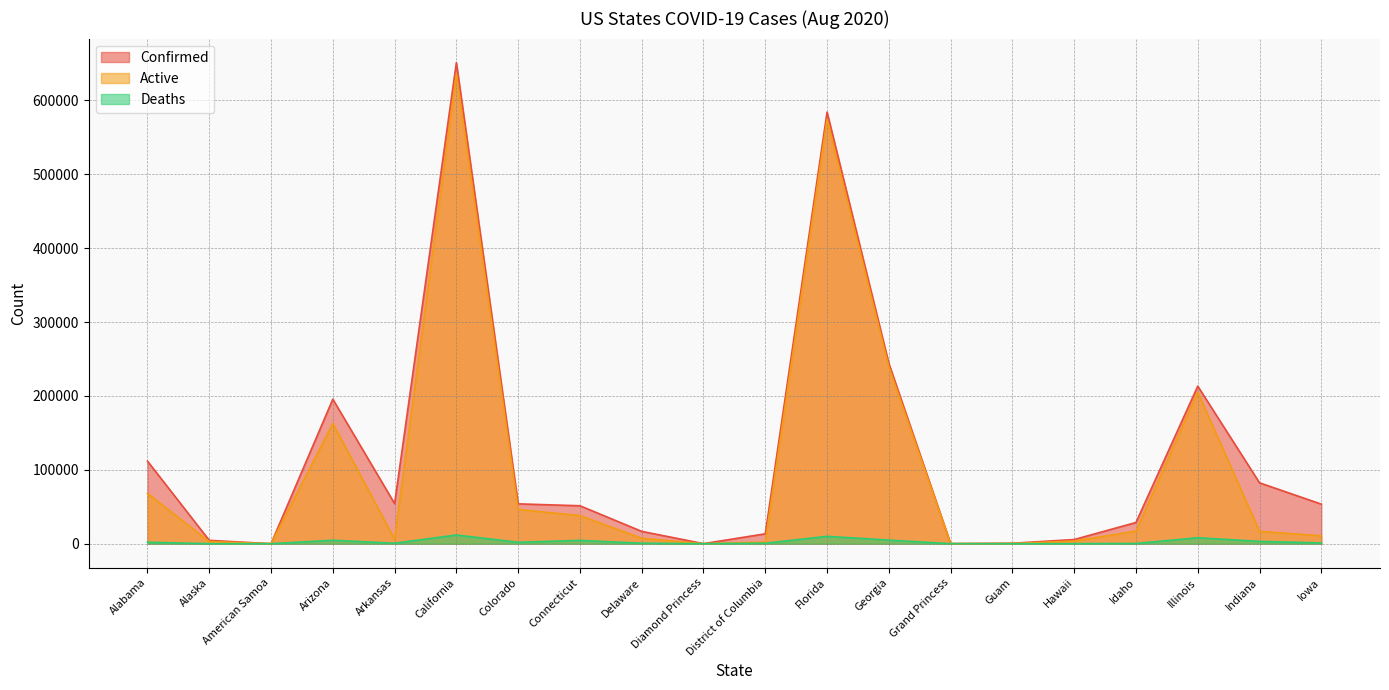

Which series has the largest total across all categories?

Confirmed